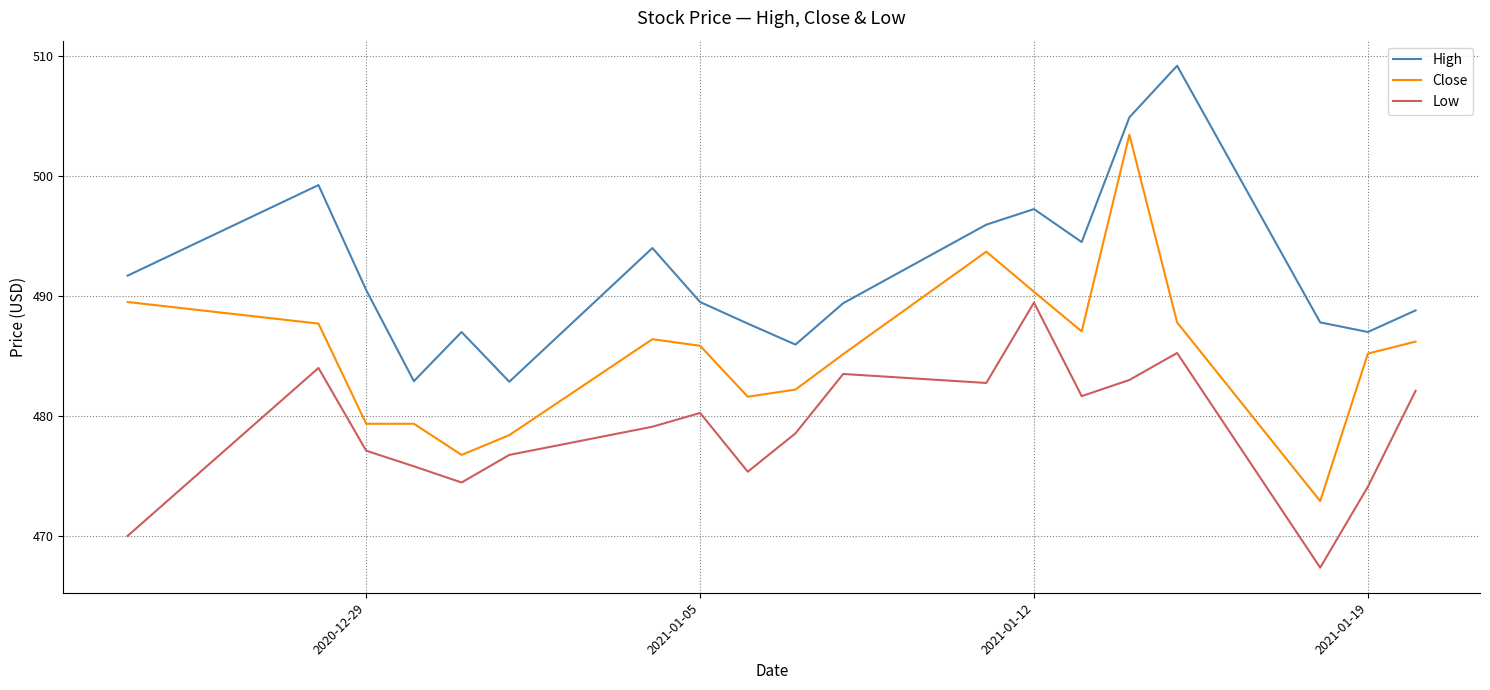

True or false: Close and High cross at least once.

False